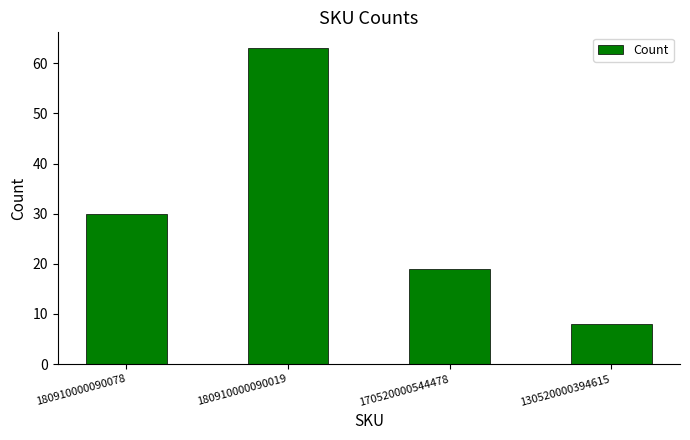

At which label is the value closest to 35?

180910000090078